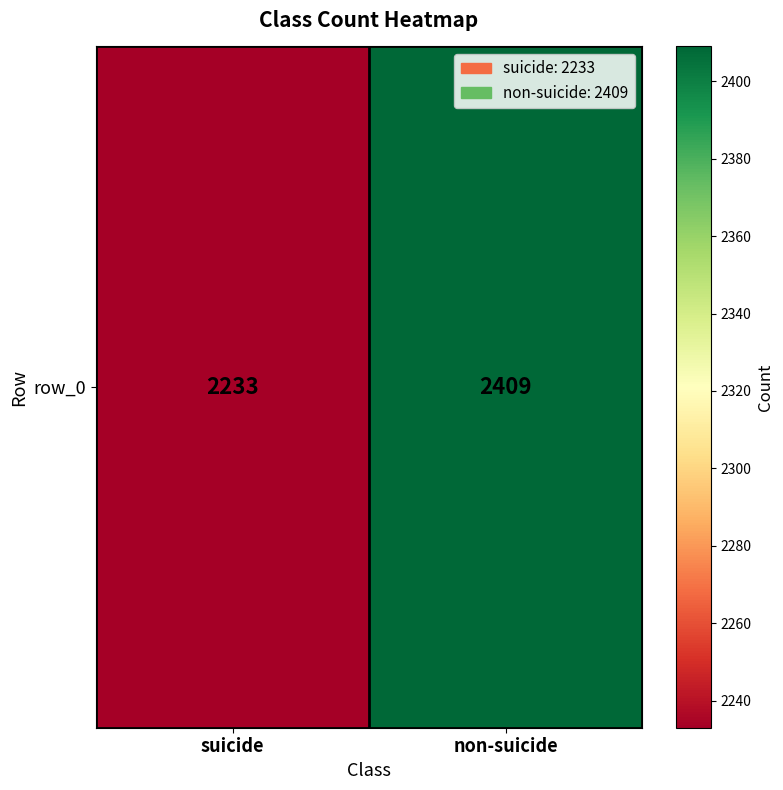

Which category has the highest value across all series?

non-suicide